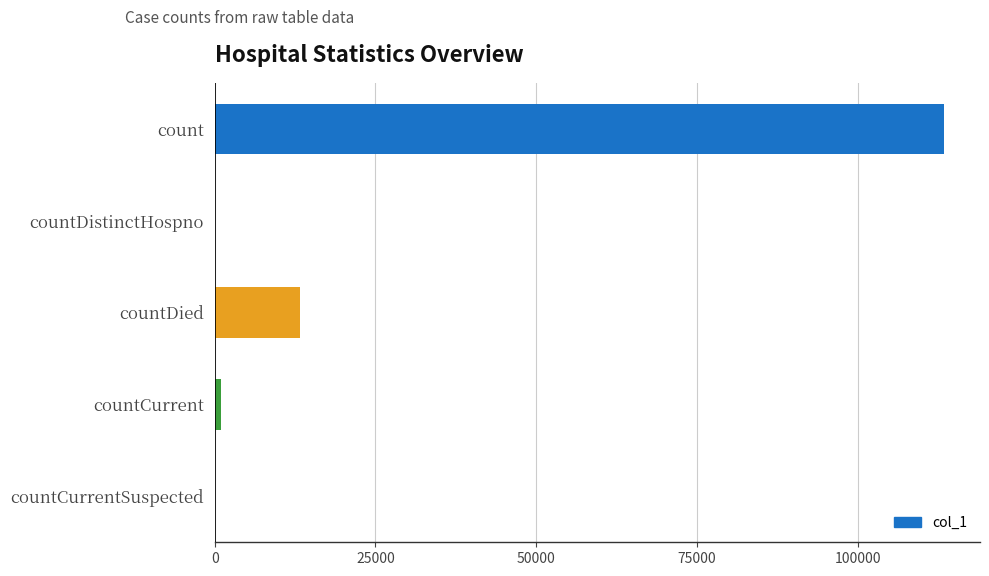

At which label is the value closest to 56682?

countDied